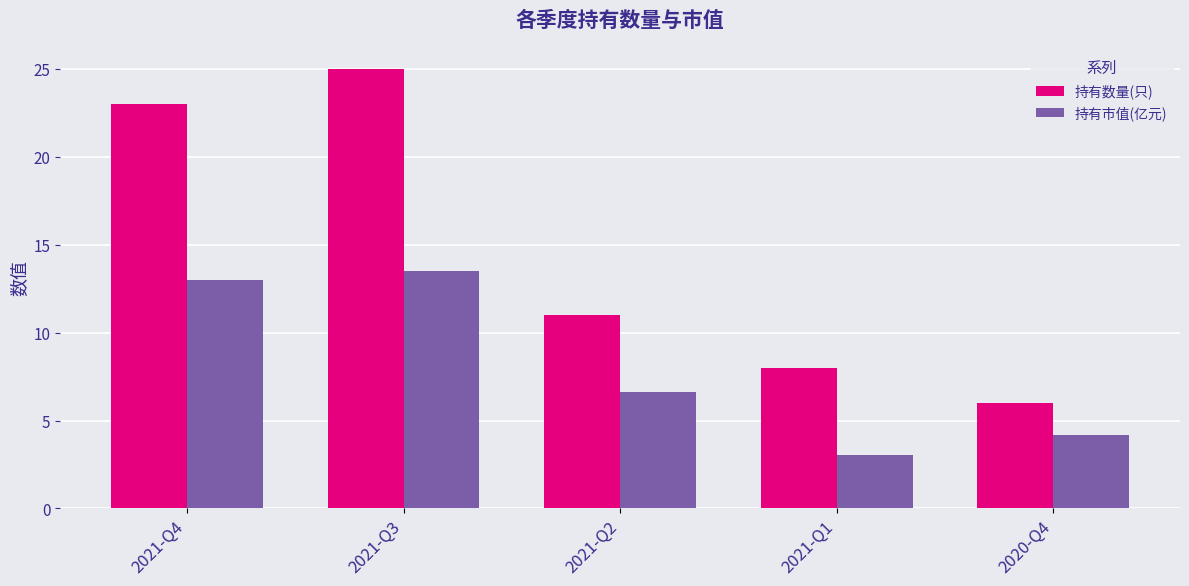

What is the label of the 5th bar from the right?

2021-Q4